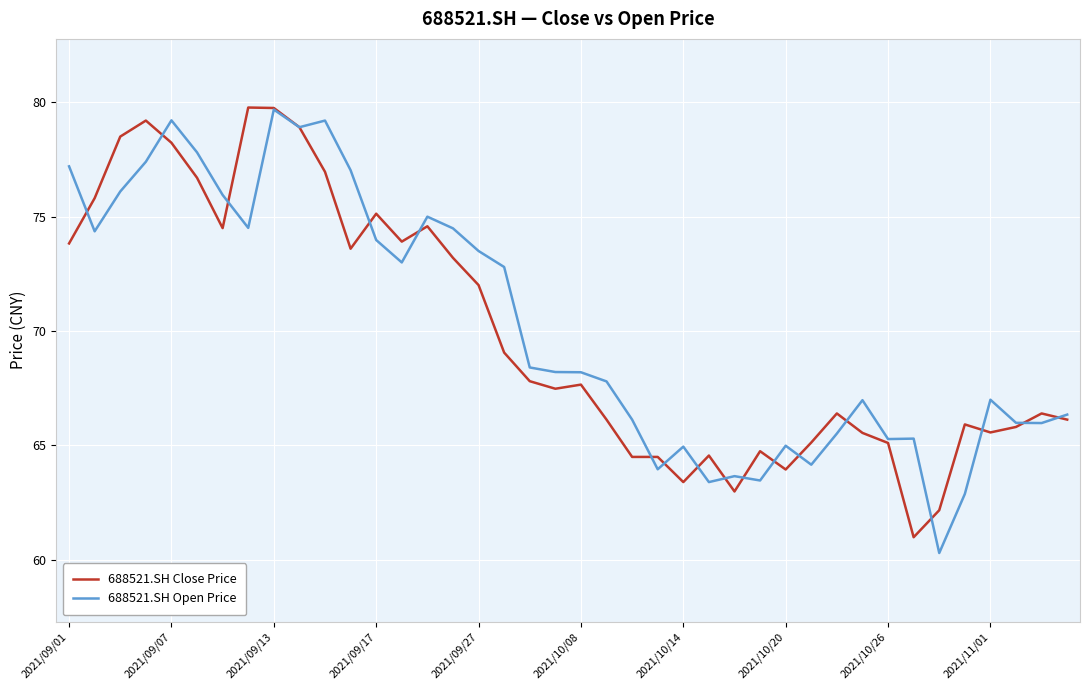

Is this an area chart (filled region under the line)?

No